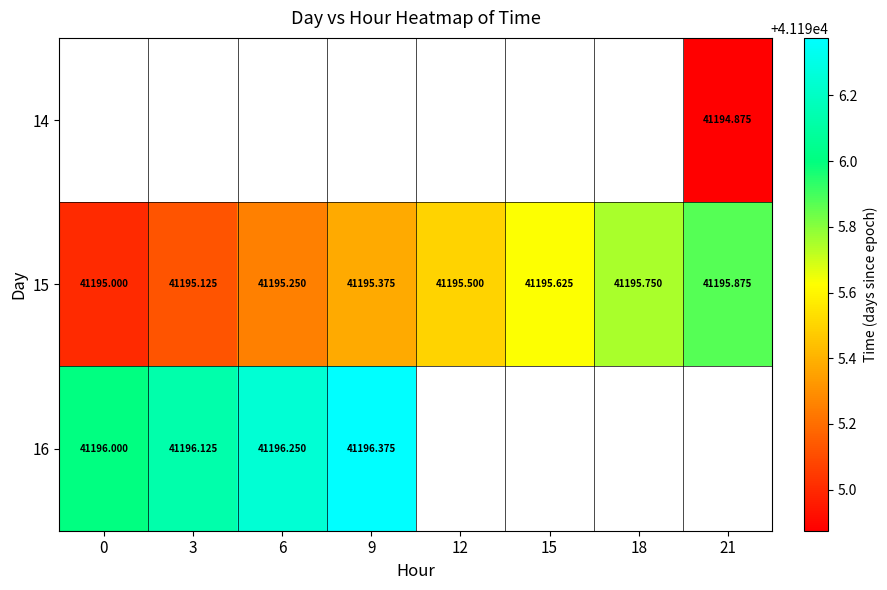

What is the maximum value shown in the chart?

41196.4